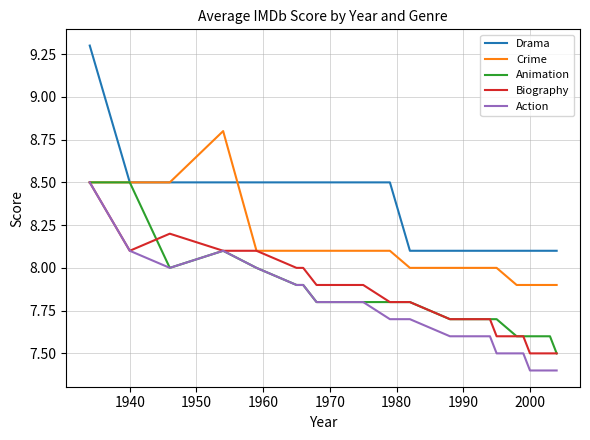

What is the minimum value for Animation?

7.5